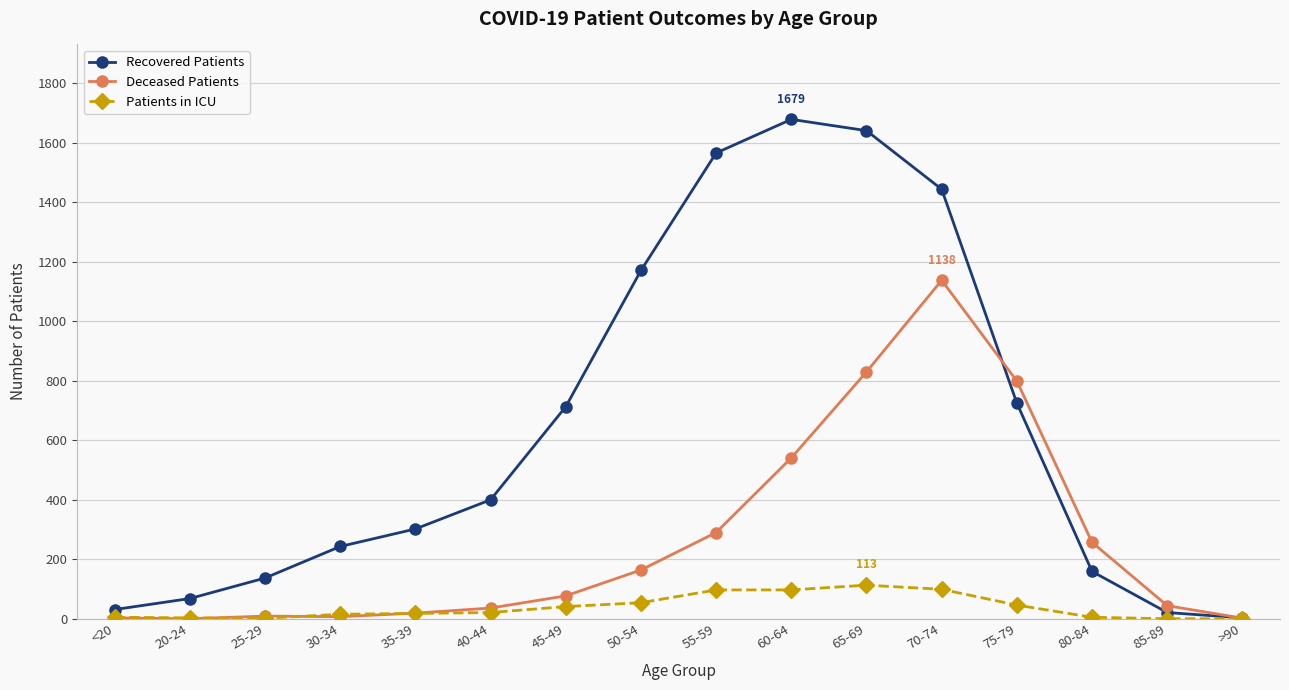

Is it true that Recovered Patients equals 725 at 75-79?

True